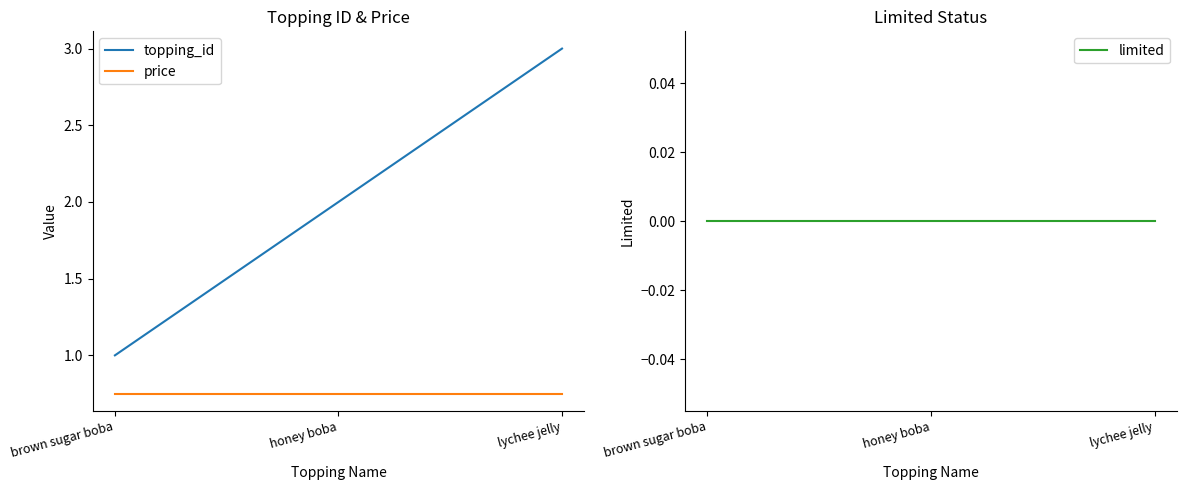

What is the value of the price point at the 3rd from the left?

0.8